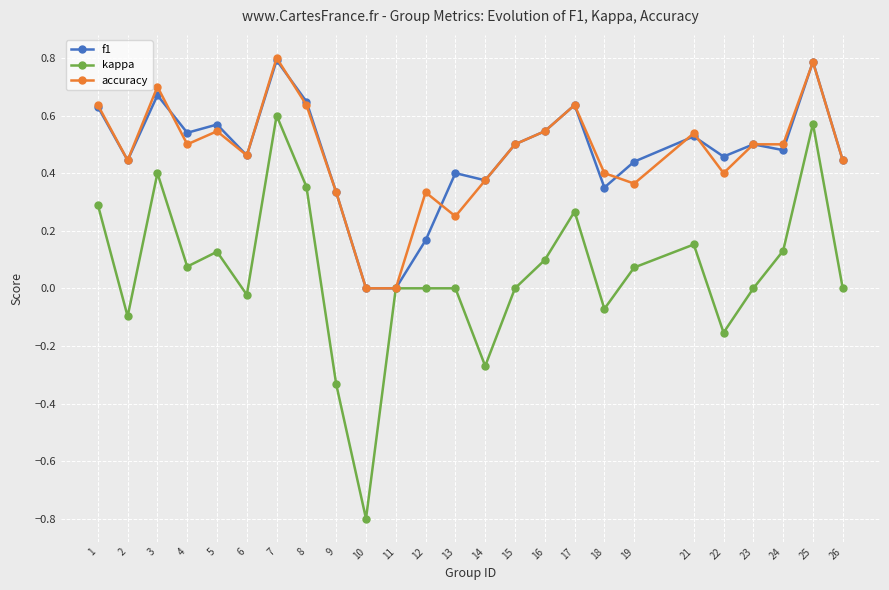

Which series has the largest range (max minus min)?

kappa